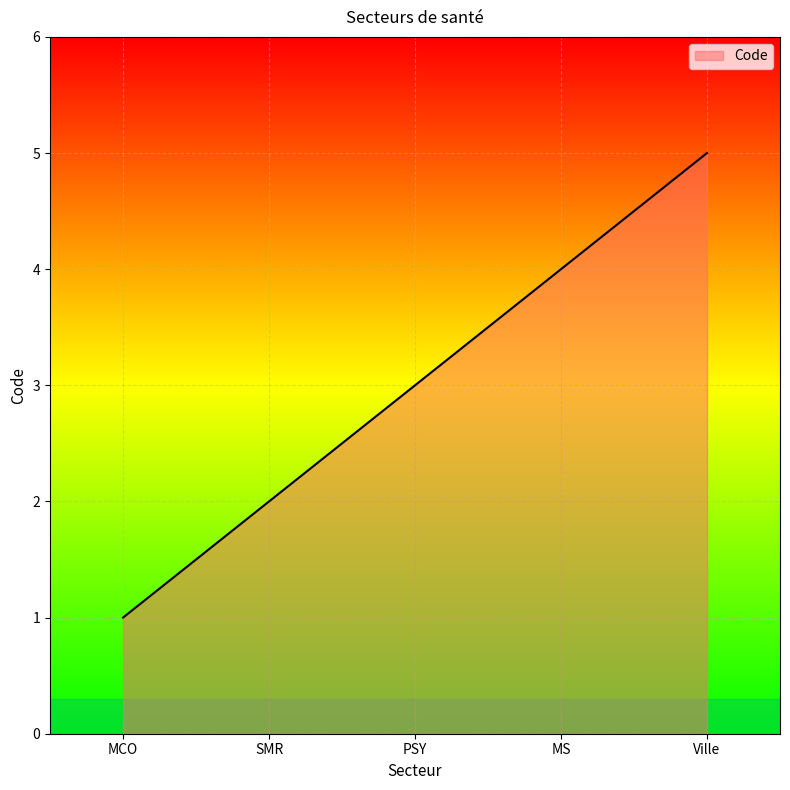

At which category does the chart reach its minimum across all series?

MCO